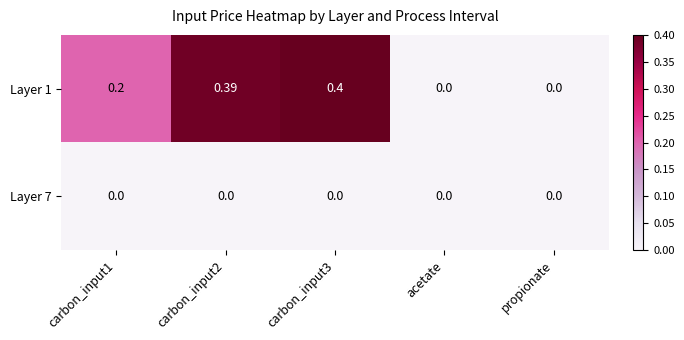

Reading right to left, what are all the values shown in this chart?

Layer 1: propionate=0.0	acetate=0.0	carbon_input3=0.4	carbon_input2=0.4	carbon_input1=0.2
Layer 7: propionate=0.0	acetate=0.0	carbon_input3=0.0	carbon_input2=0.0	carbon_input1=0.0